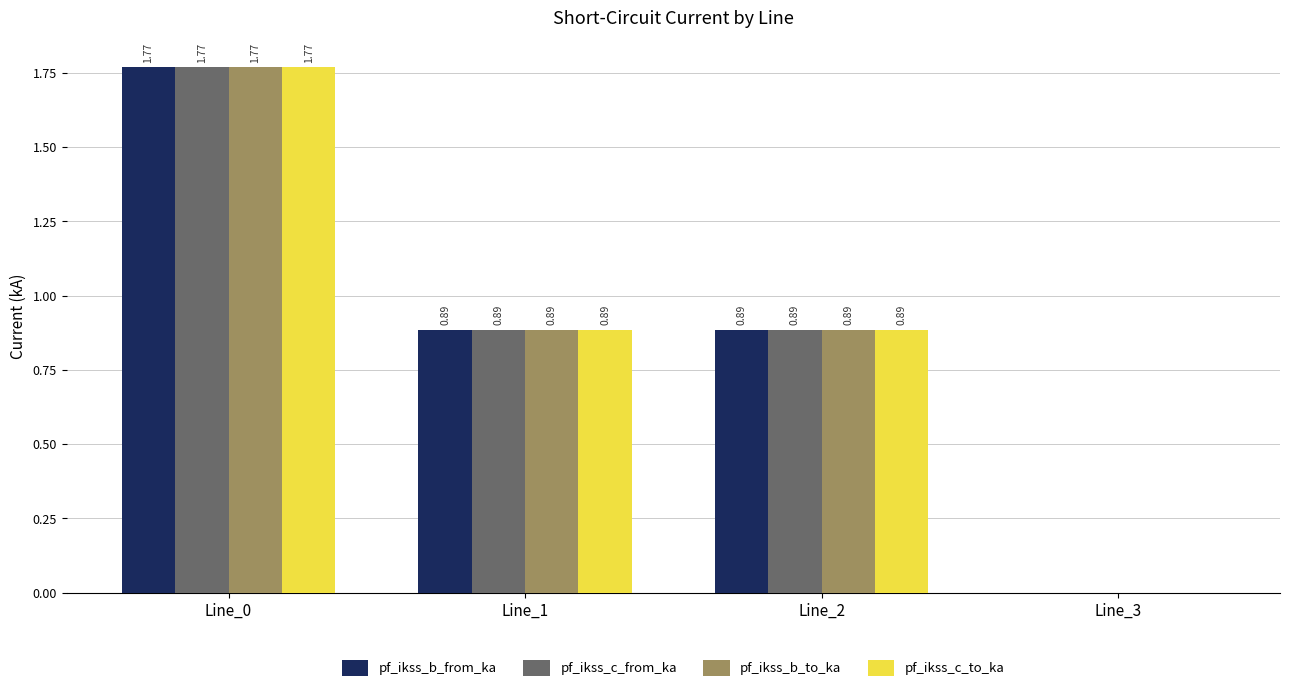

Is the value of pf_ikss_b_from_ka at Line_1 greater than the value of pf_ikss_b_to_ka at Line_3?

Yes